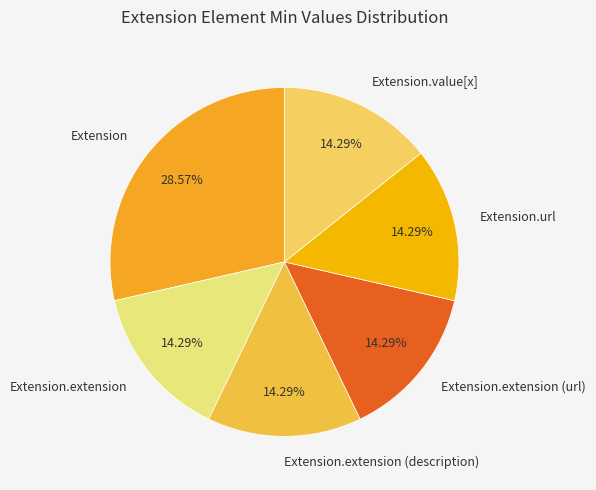

Which category has the biggest portion of the pie?

Extension